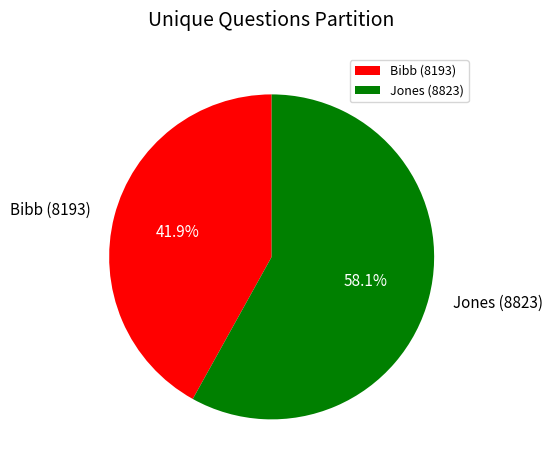

To the nearest percent, what percentage of the pie is Jones (8823)?

58%